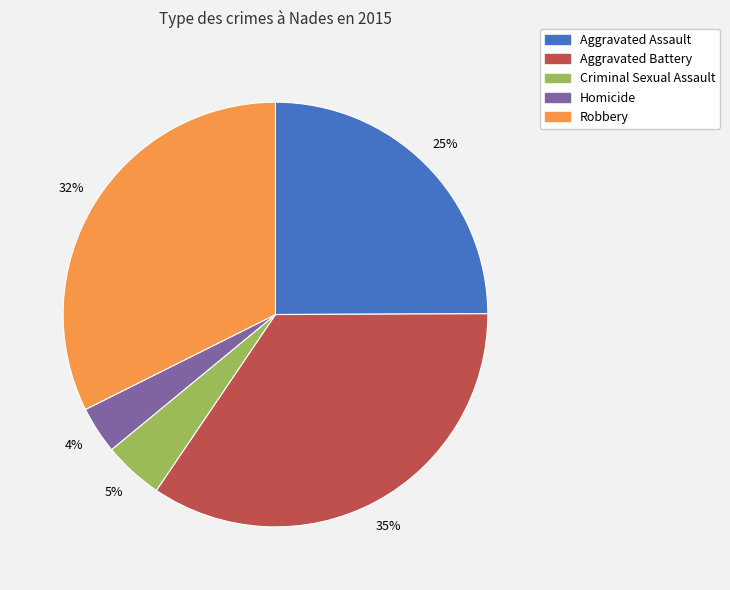

The Robbery slice represents 32% of the pie. True or false?

True